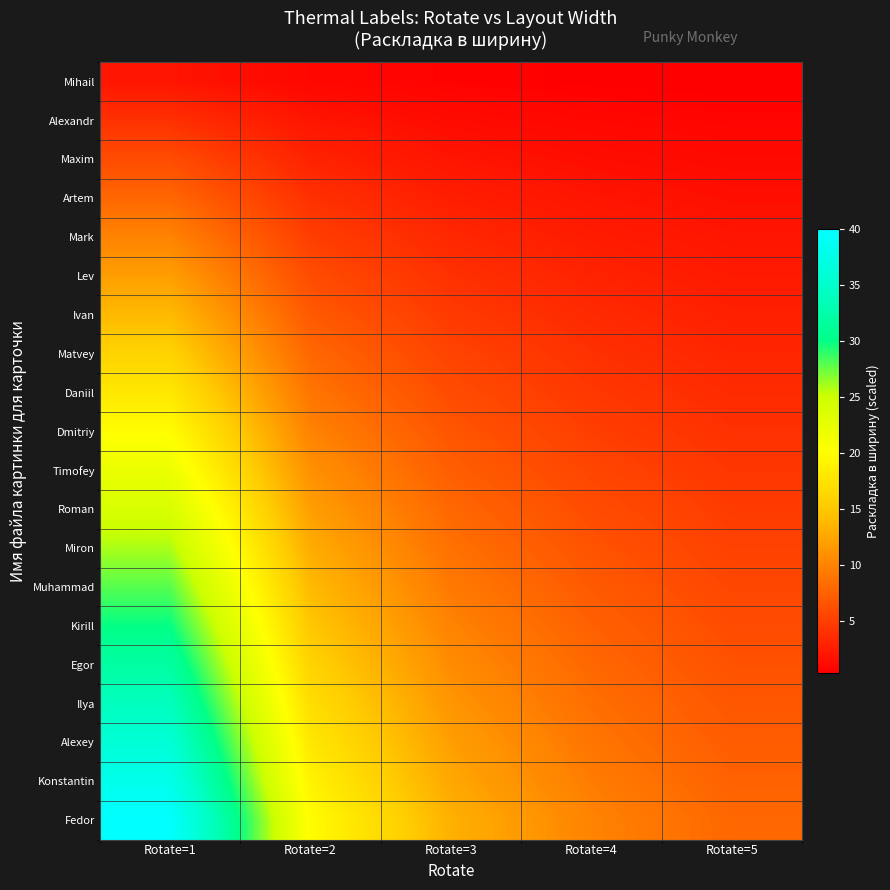

List the series in order of their peak value, highest first.

Fedor, Konstantin, Alexey, Ilya, Egor, Kirill, Muhammad, Miron, Roman, Timofey, Dmitriy, Daniil, Matvey, Ivan, Lev, Mark, Artem, Maxim, Alexandr, Mihail